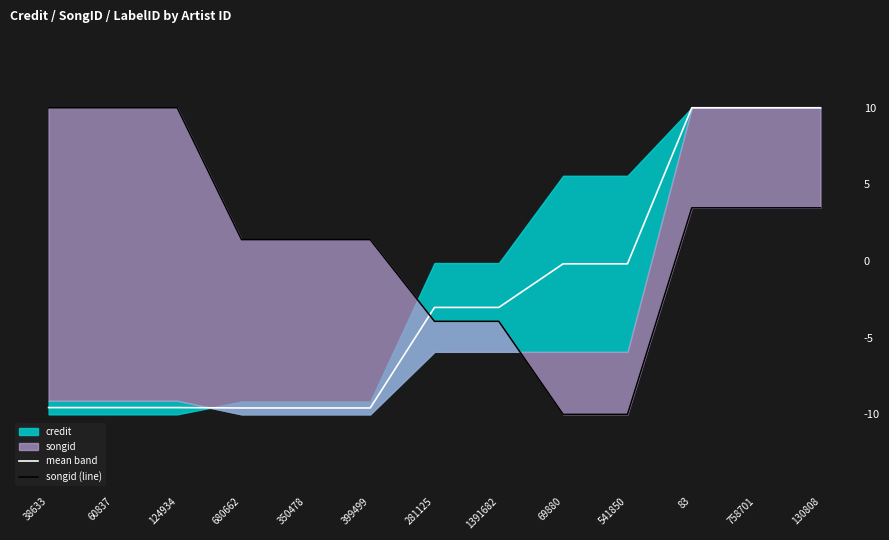

Which series ends up on top after the final intersection of songid (line) and mean band?

mean band